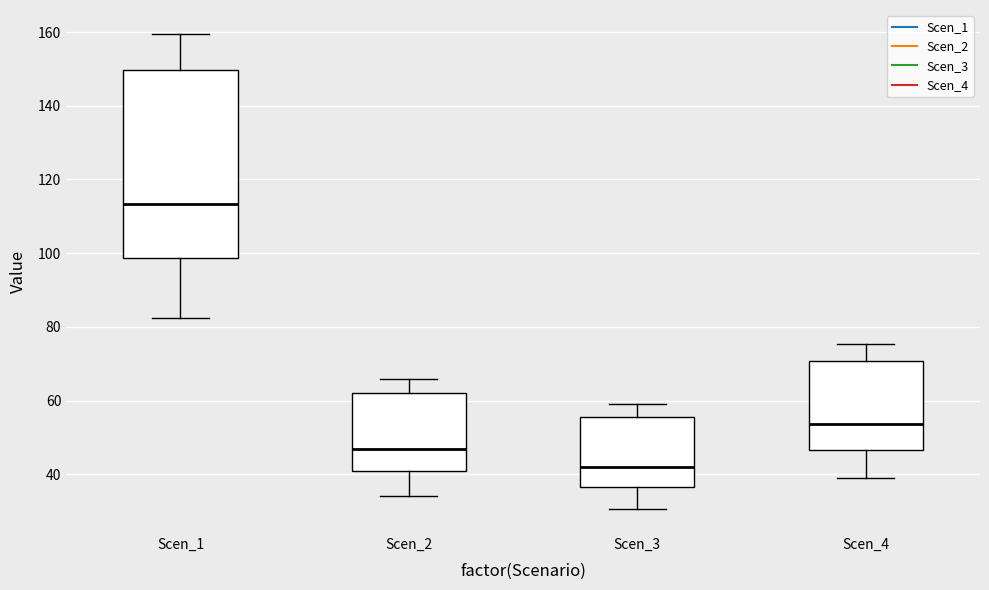

Reading left to right, transcribe this box plot: for each box, give where its median line is, the range the box spans, and where its two whiskers end, as read against the y-axis. The values are not printed on the chart, so give them approximately, as read against the axis.

Scen_1: median 114, box 98 to 150, whiskers 82 to 160
Scen_2: median 46, box 40 to 62, whiskers 34 to 66
Scen_3: median 42, box 36 to 56, whiskers 30 to 60
Scen_4: median 54, box 46 to 70, whiskers 40 to 76